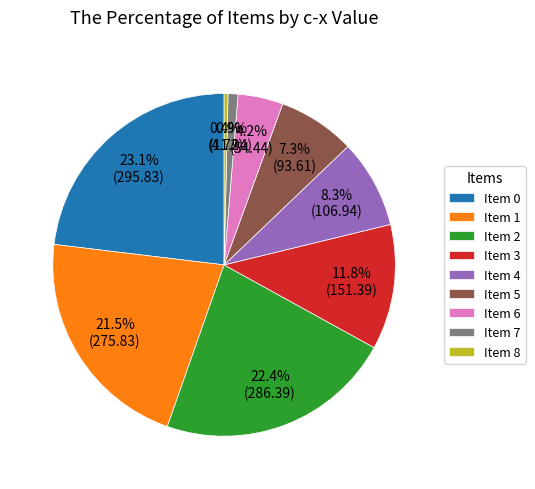

Rank the categories by value from lowest to highest.

Item 8, Item 7, Item 6, Item 5, Item 4, Item 3, Item 1, Item 2, Item 0